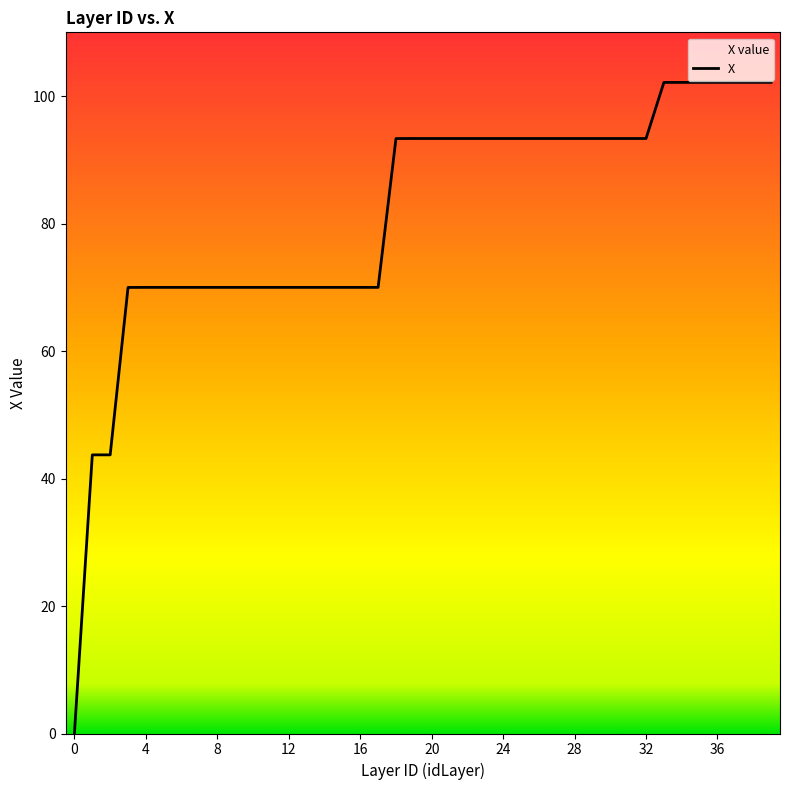

How many values are below 93?

18